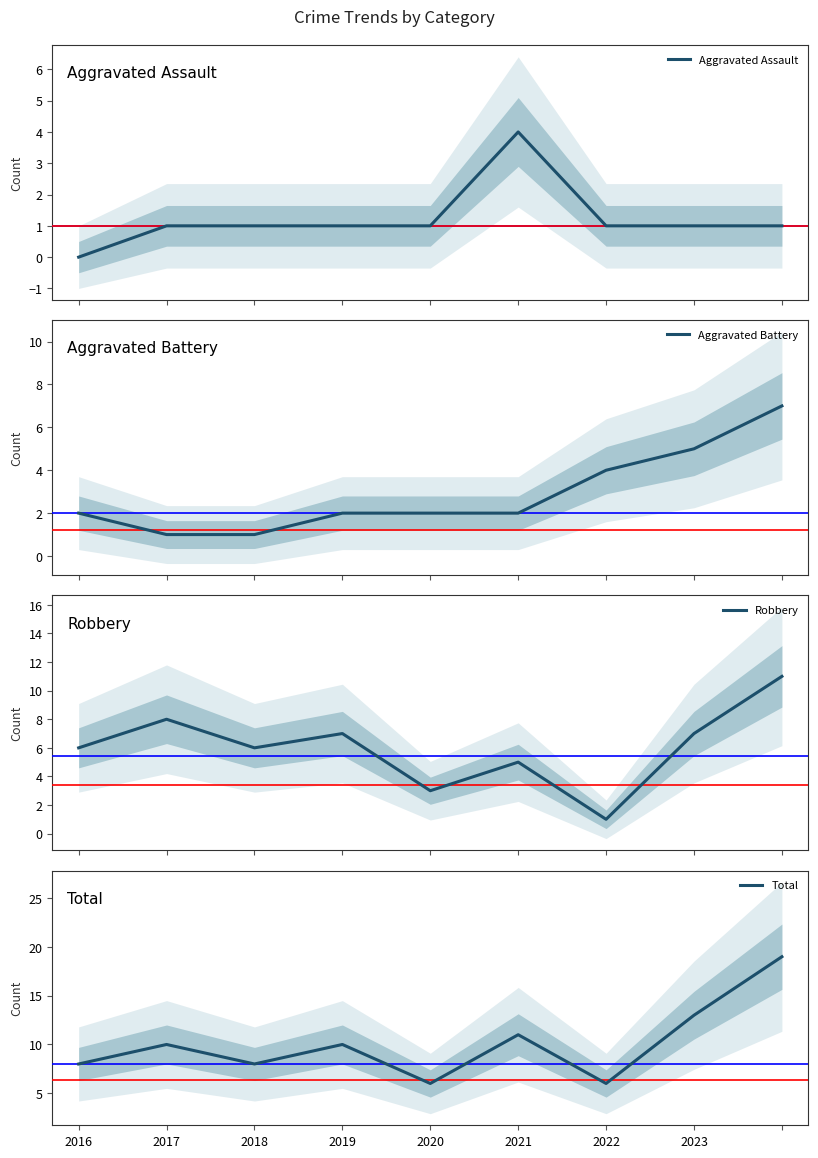

Reading left to right, what are all the values shown in this chart?

Aggravated Assault: 0	1	1	1	1	4	1	1	1
Aggravated Battery: 2	1	1	2	2	2	4	5	7
Robbery: 6	8	6	7	3	5	1	7	11
Total: 8	10	8	10	6	11	6	13	19